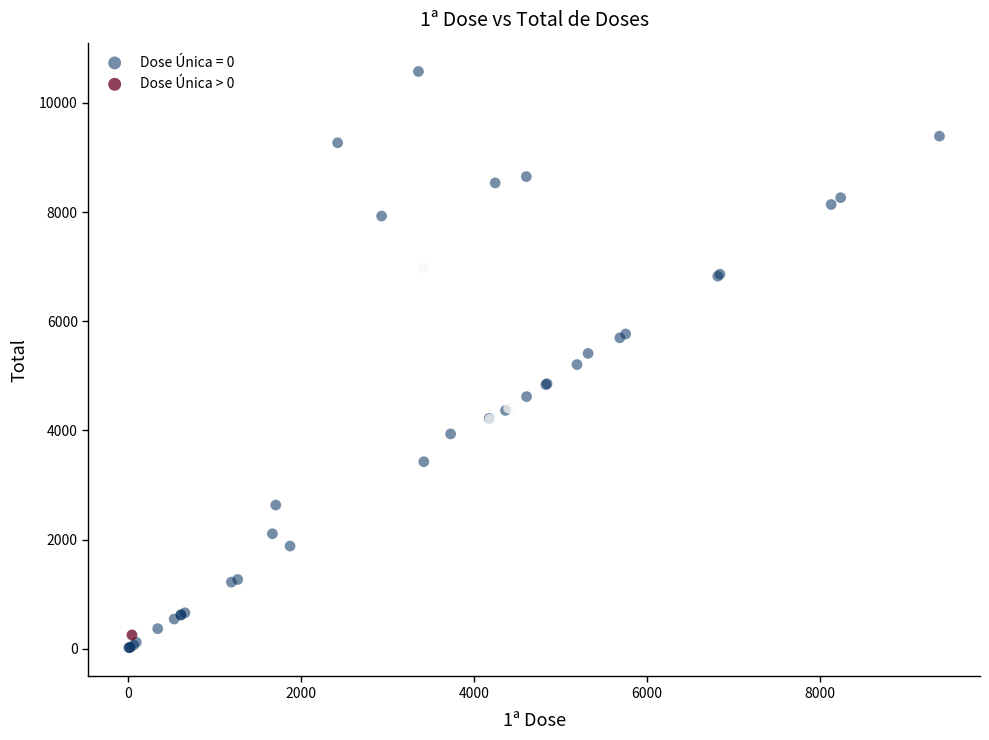

Which series has the widest spread of Y values?

Dose Única = 0